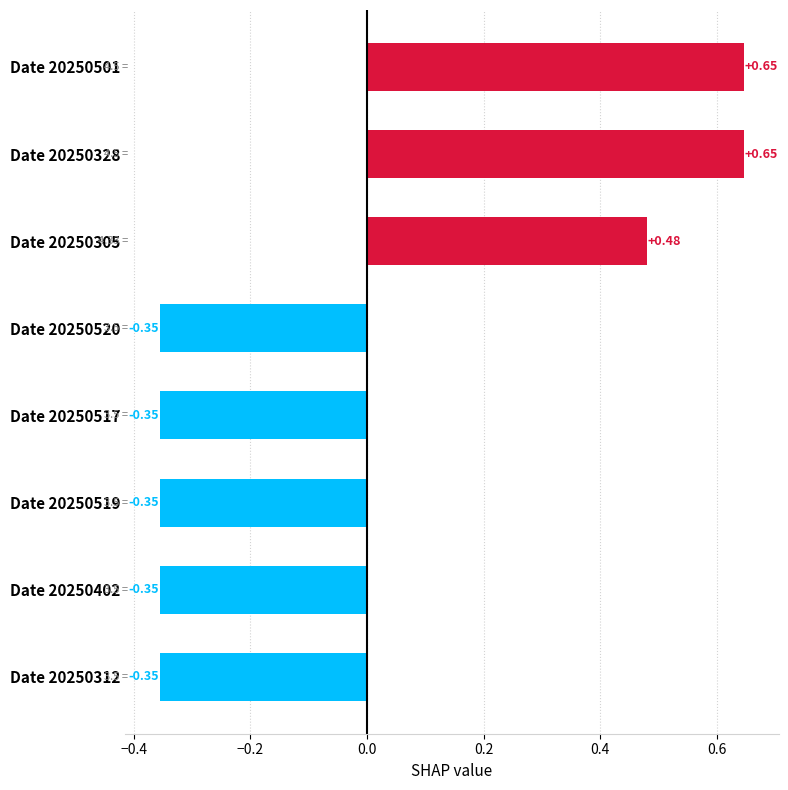

Between Date 20250305 and Date 20250328, which is larger?

Date 20250328